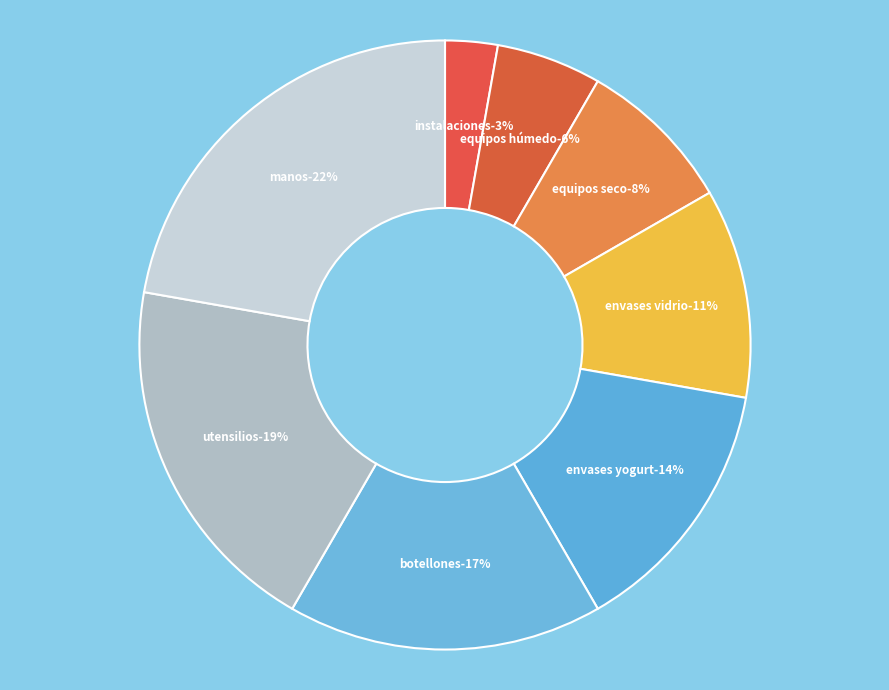

What portion of the pie excludes Instructivo l y d de utensilios?

80.6%